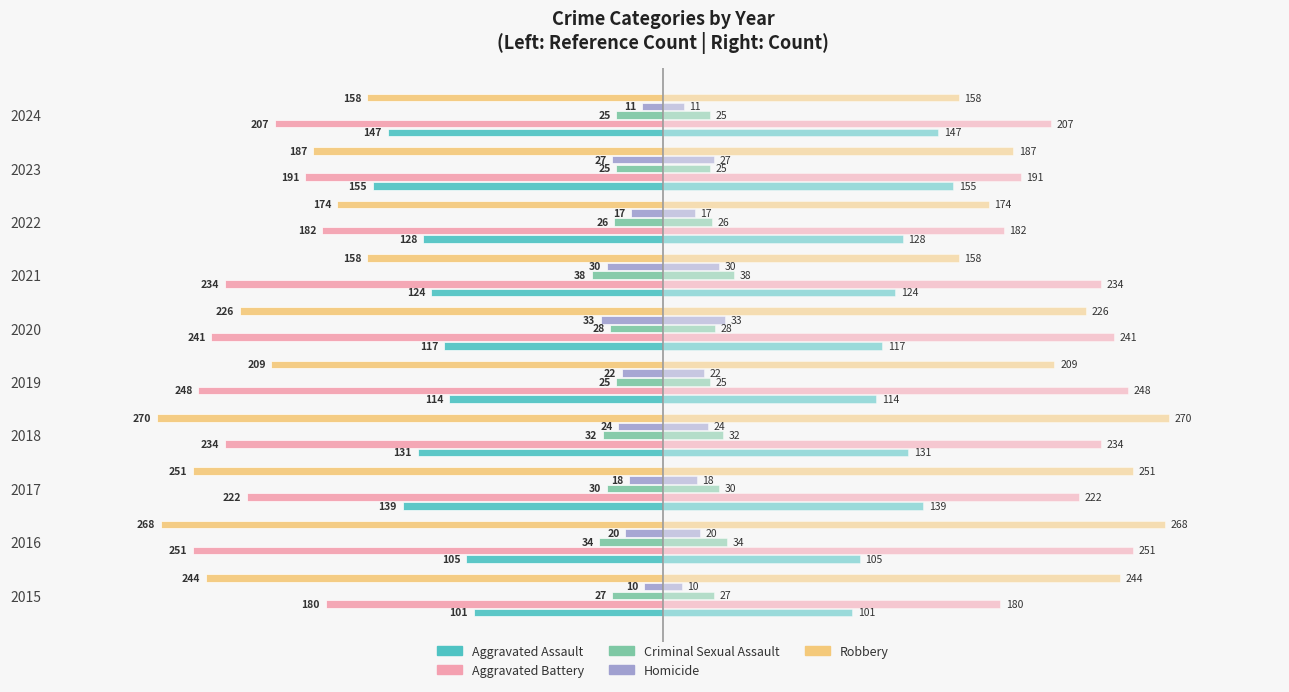

Is it true that Aggravated Assault equals -147 at 2024?

True